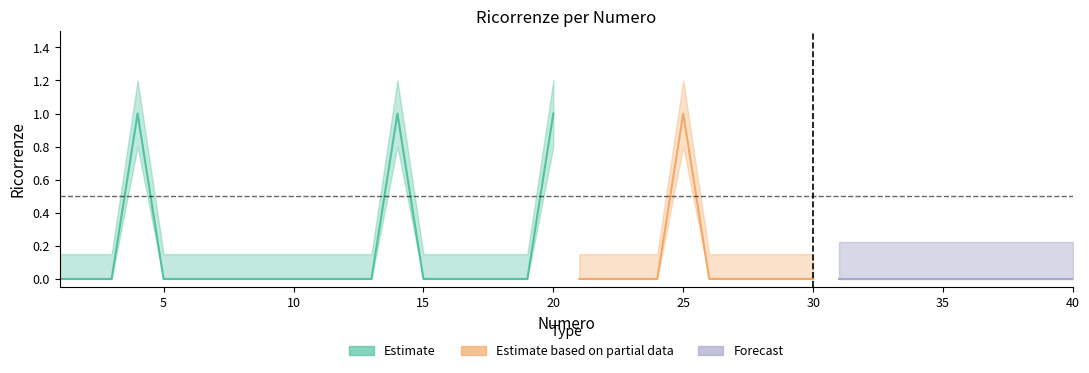

Which label corresponds to the smallest value in the chart?

1